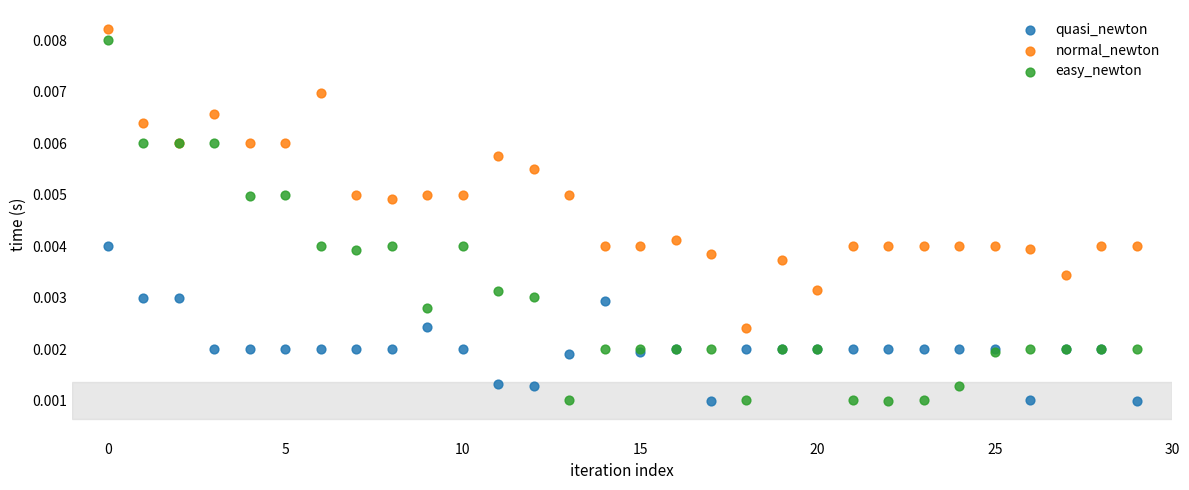

What are all the series names shown in the legend?

quasi_newton, normal_newton, easy_newton